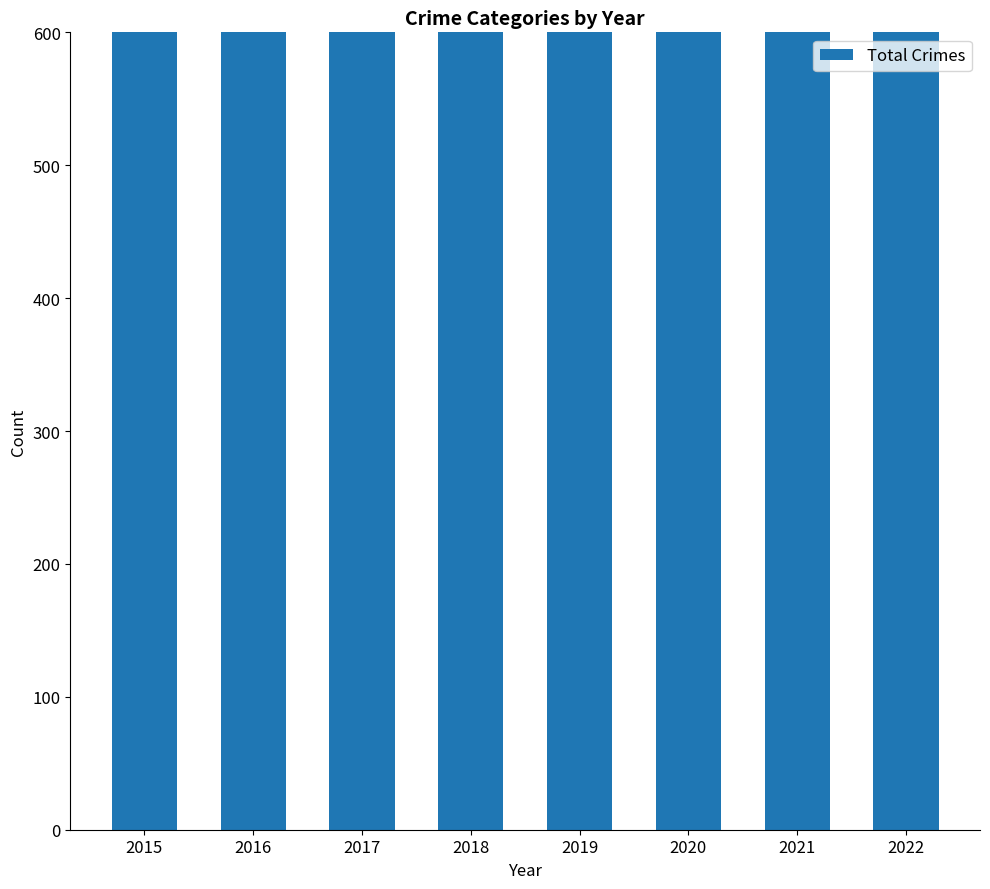

What is the difference between the values at 2021 and 2019?

121